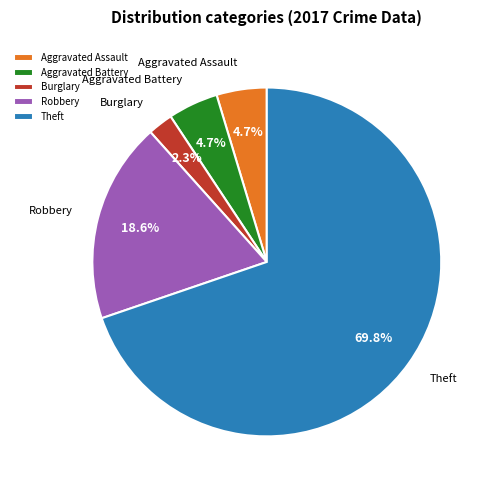

What percentage is NOT represented by Aggravated Battery?

95.3%